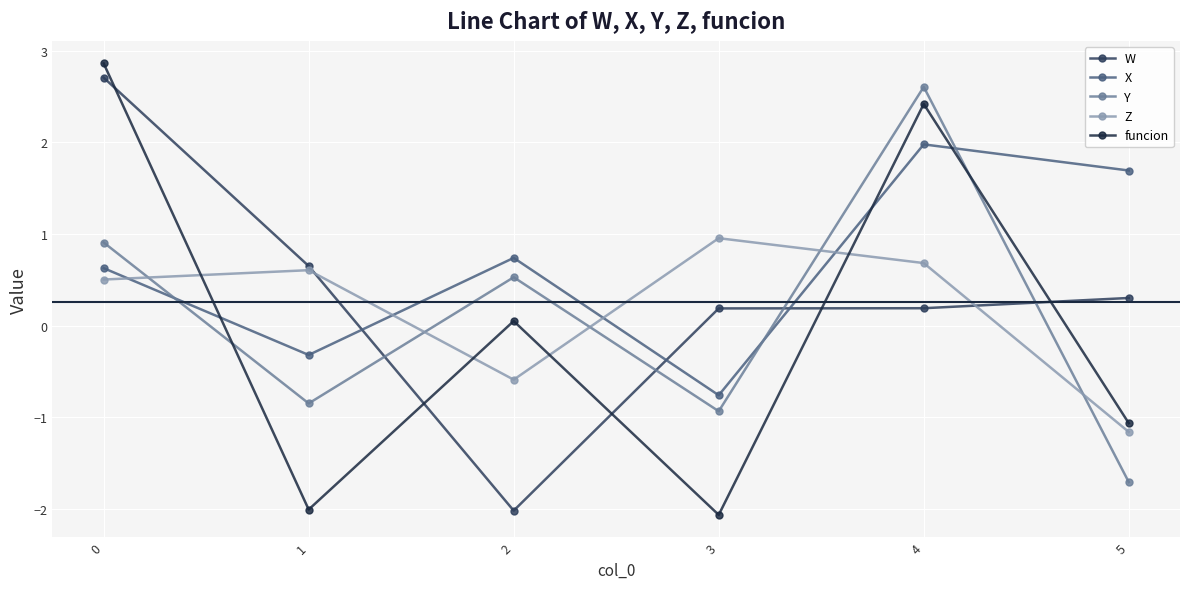

Reading left to right, list all the values displayed in this chart.

W: 2.7	0.7	-2.0	0.2	0.2	0.3
X: 0.6	-0.3	0.7	-0.8	2.0	1.7
Y: 0.9	-0.8	0.5	-0.9	2.6	-1.7
Z: 0.5	0.6	-0.6	1.0	0.7	-1.2
funcion: 2.9	-2.0	0.1	-2.1	2.4	-1.1